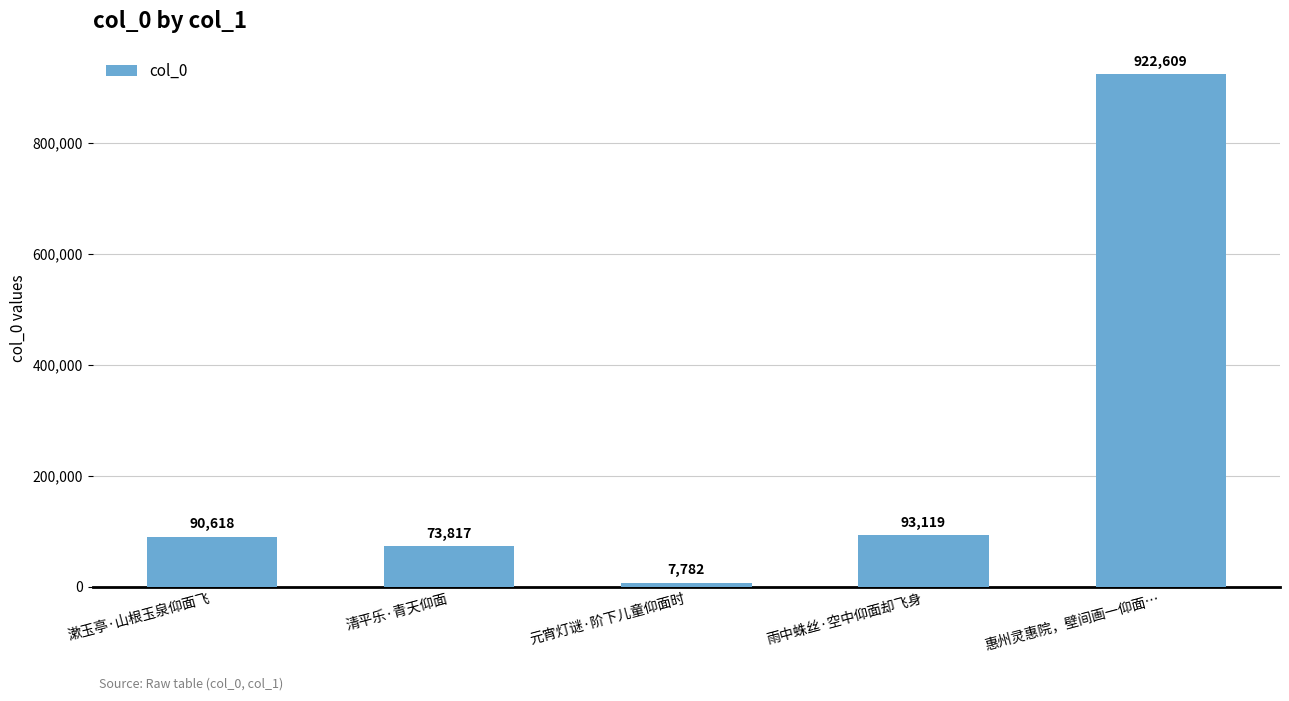

List the labels in order of value, largest first.

惠州灵惠院，壁间画一仰面…, 雨中蛛丝·空中仰面却飞身, 漱玉亭·山根玉泉仰面飞, 清平乐·青天仰面, 元宵灯谜·阶下儿童仰面时